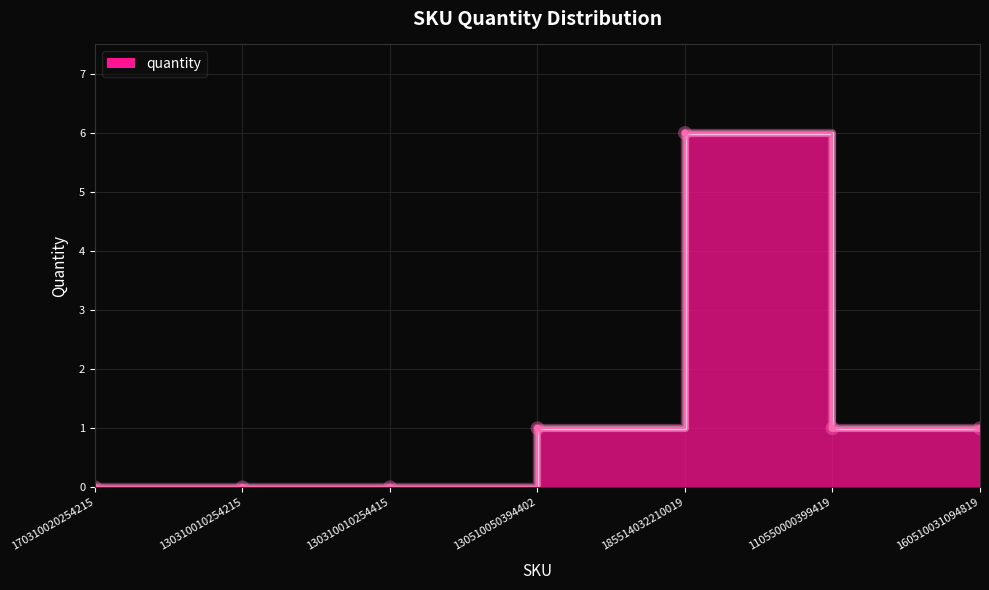

Rank the categories by value from highest to lowest.

185514032210019, 130510050394402, 110550000399419, 160510031094819, 170310020254215, 130310010254215, 130310010254415